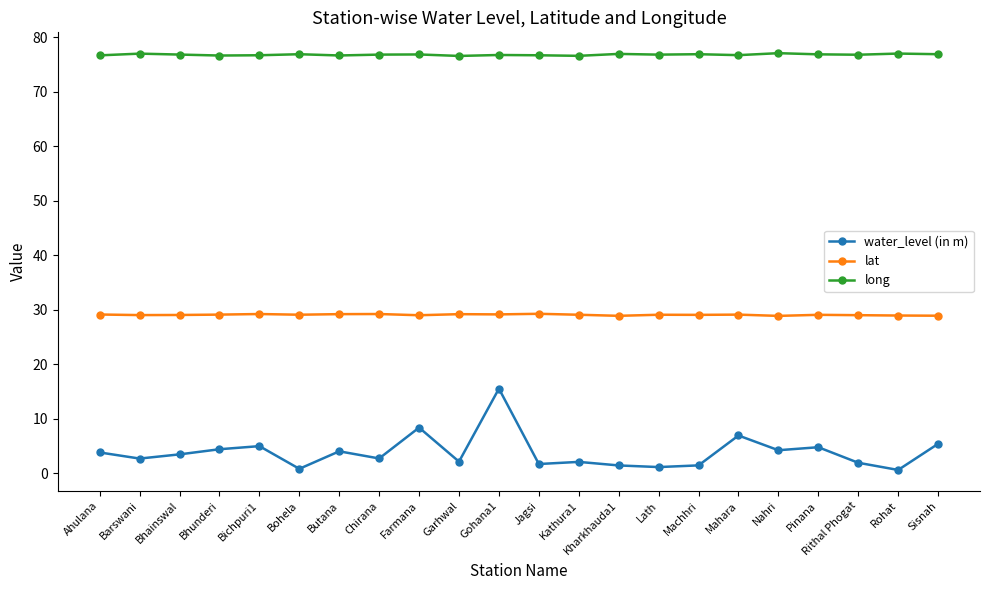

What is the difference between the maximum and second lowest values in the lat series?

0.4